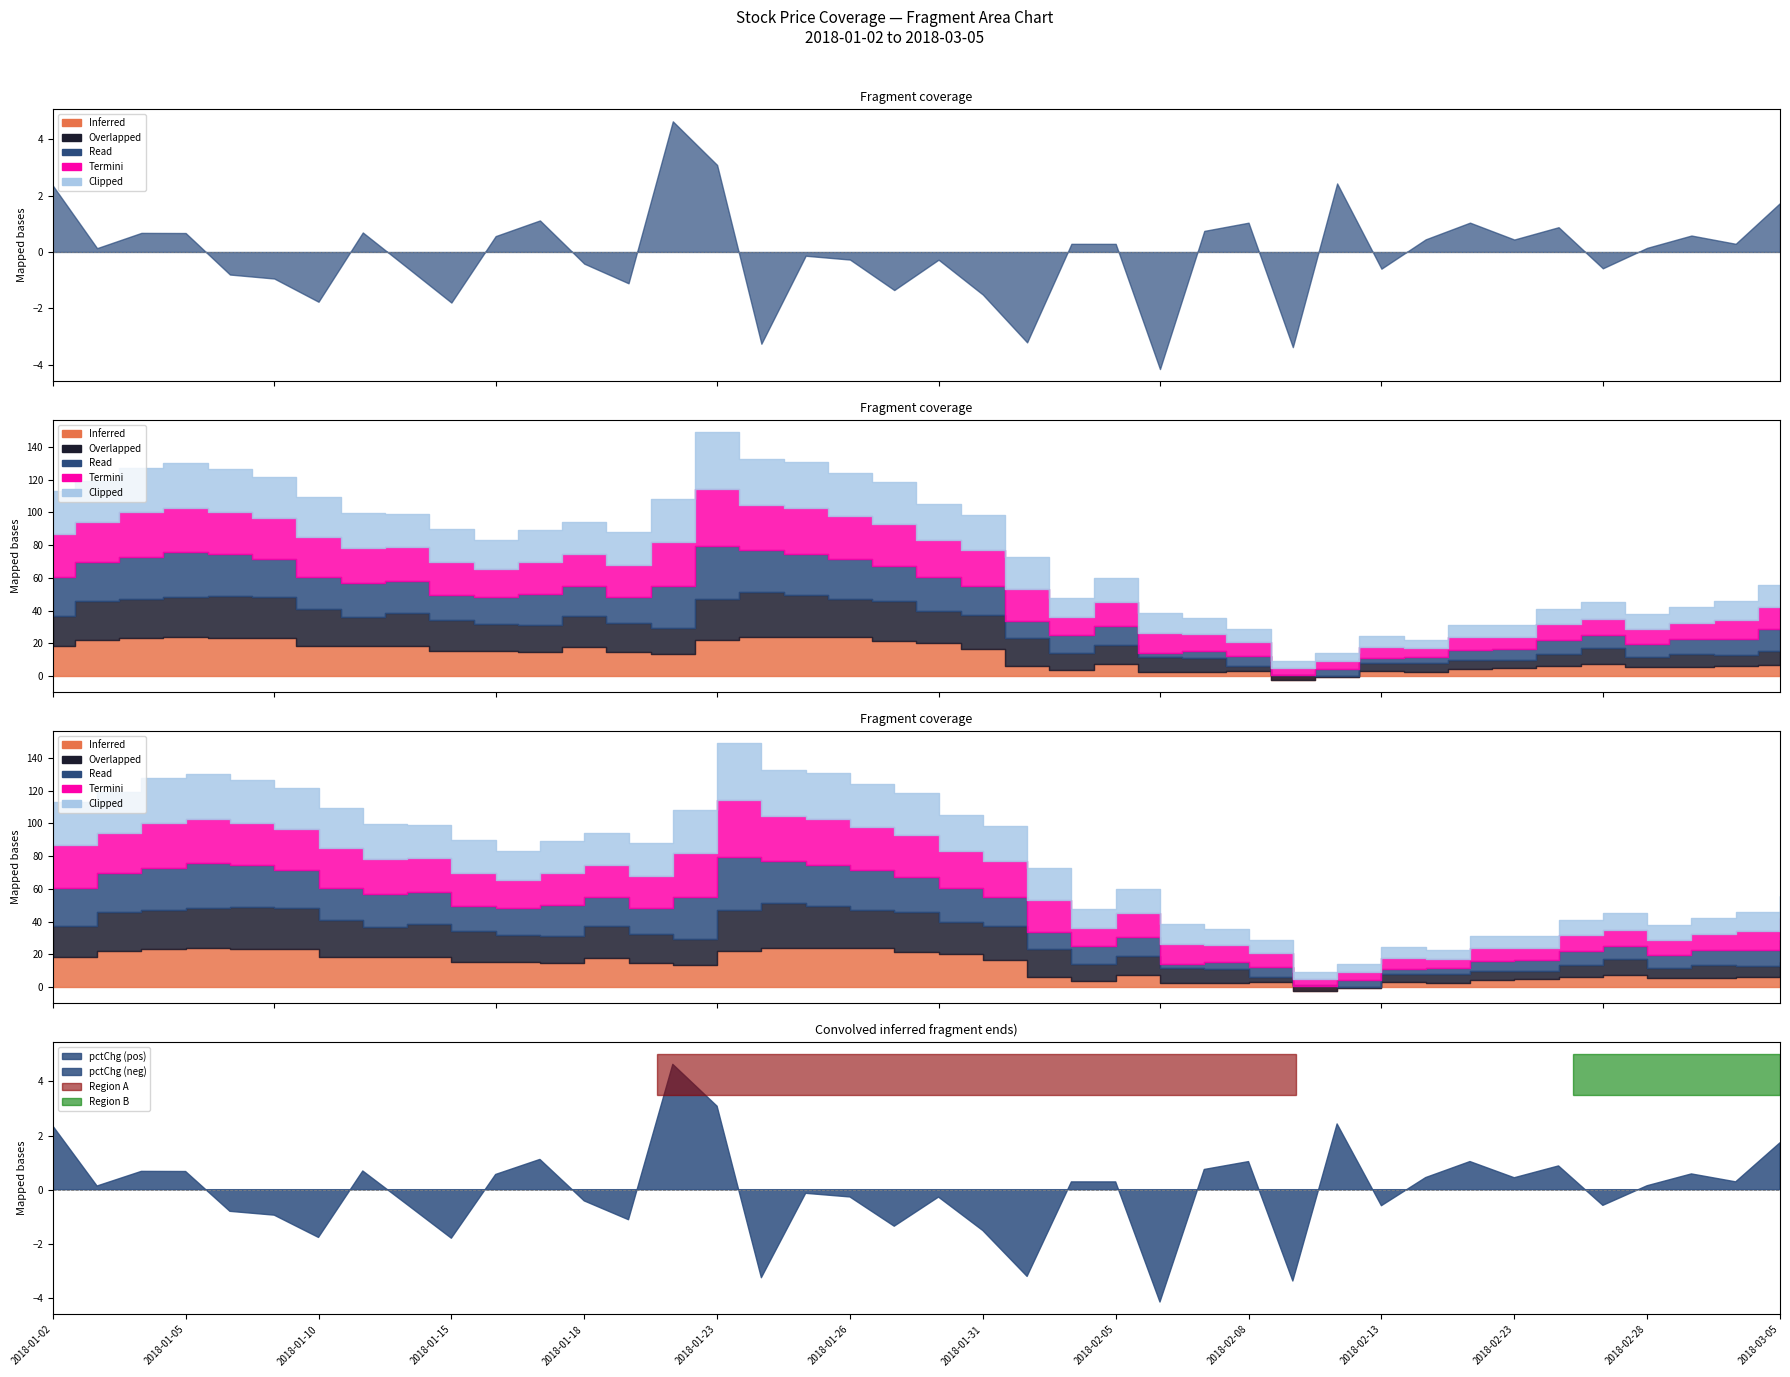

The value of Clipped at 11 is 4.4. True or false?

True